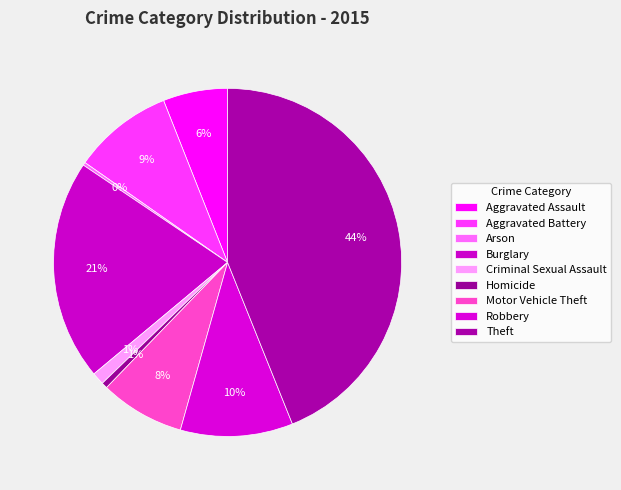

How many segments does this pie chart have?

9